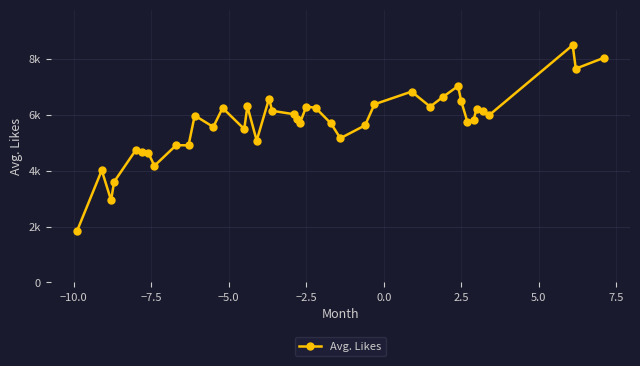

Reading left to right, extract all data points from this chart.

1836.5	4013.2	2940.1	3603.5	4738.7	4681.5	4634.7	4172.8	4909.7	4905.9	5972.8	5562.8	6243.0	5487.0	6306.5	5074.4	6579.7	6140.9	6019.1	5859.9	5708.3	6294.8	6247.7	5686.9	5159.3	5621.0	6374.0	6827.8	6288.1	6627.8	7026.1	6495.0	5750.3	5813.0	6220.5	6125.9	5981.4	8490.2	7648.6	8034.3